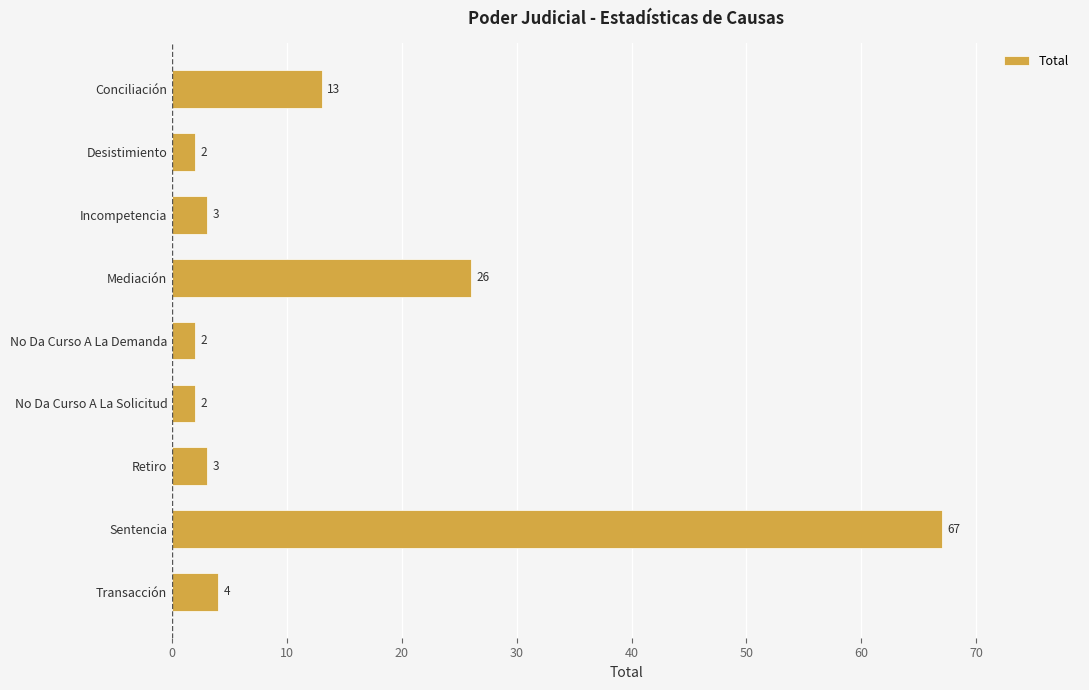

True or false: the data shows 2 at Desistimiento.

True